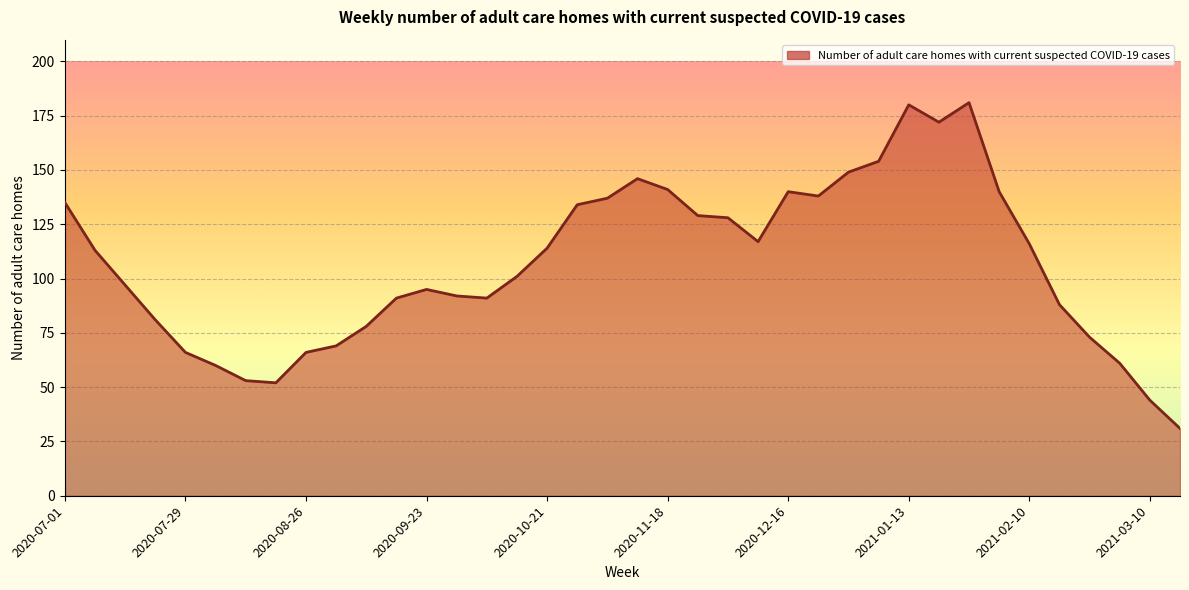

What is the difference between the maximum and minimum values?

150